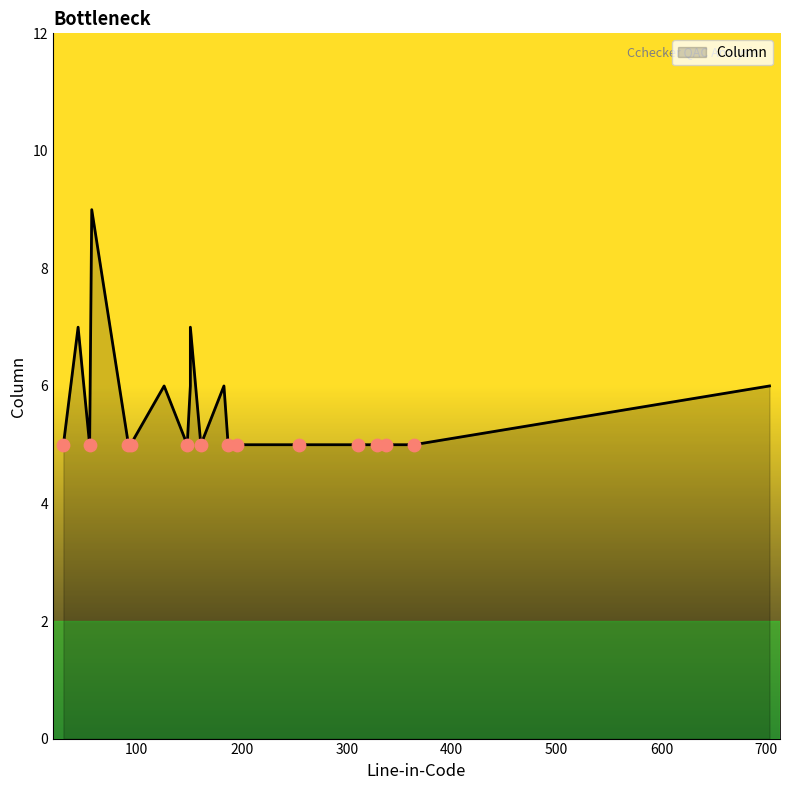

Between 126 and 337, which is larger?

126